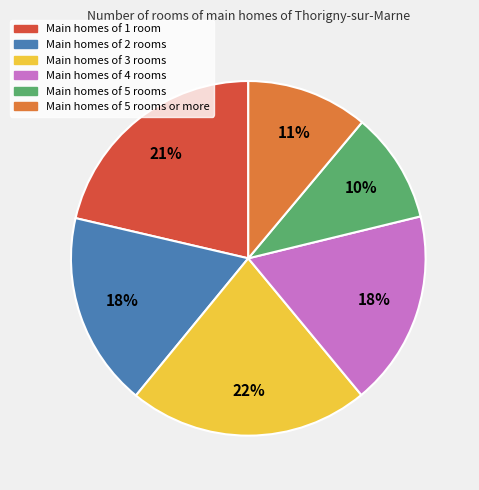

Is there a majority slice in this chart?

No